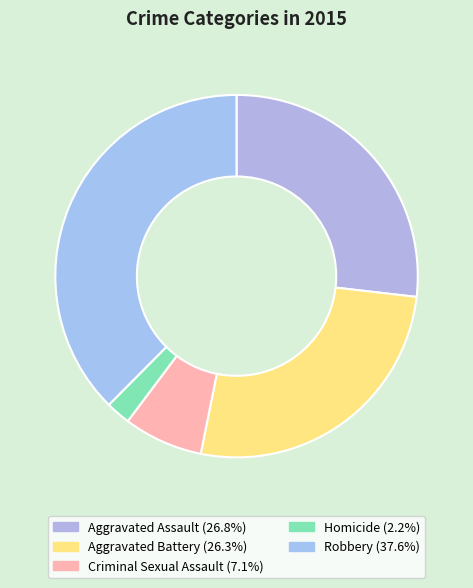

What percentage do Robbery and Homicide together represent?

39.8%